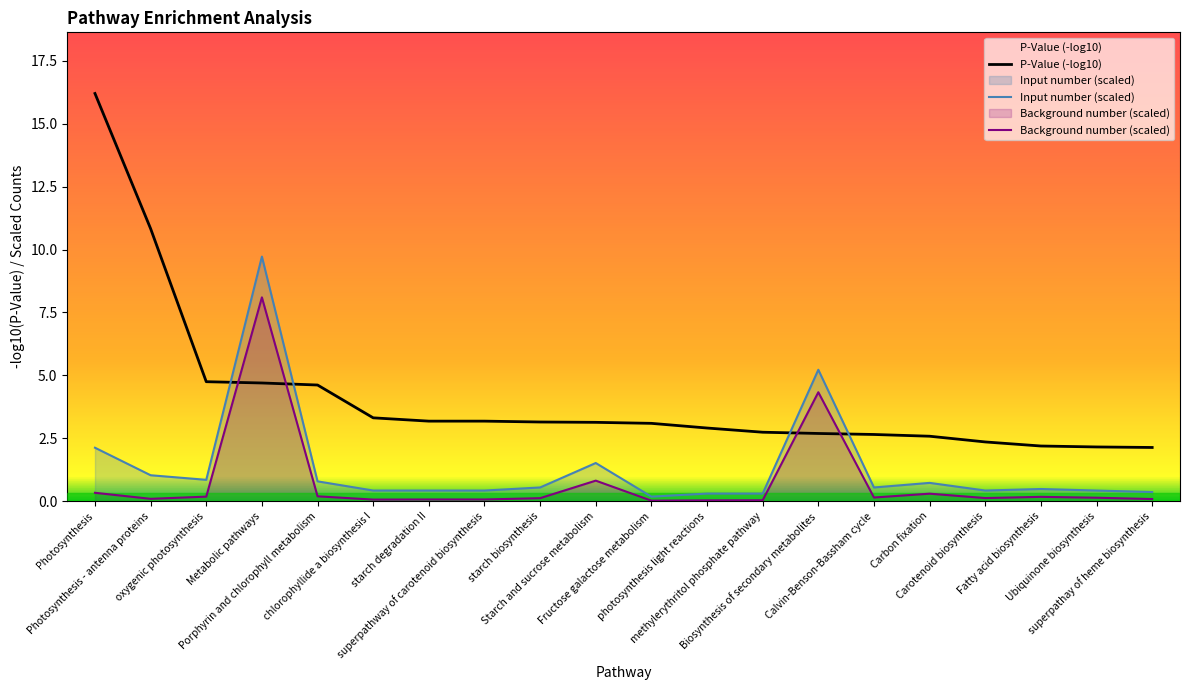

Which label corresponds to the smallest value in the chart?

Fructose galactose metabolism